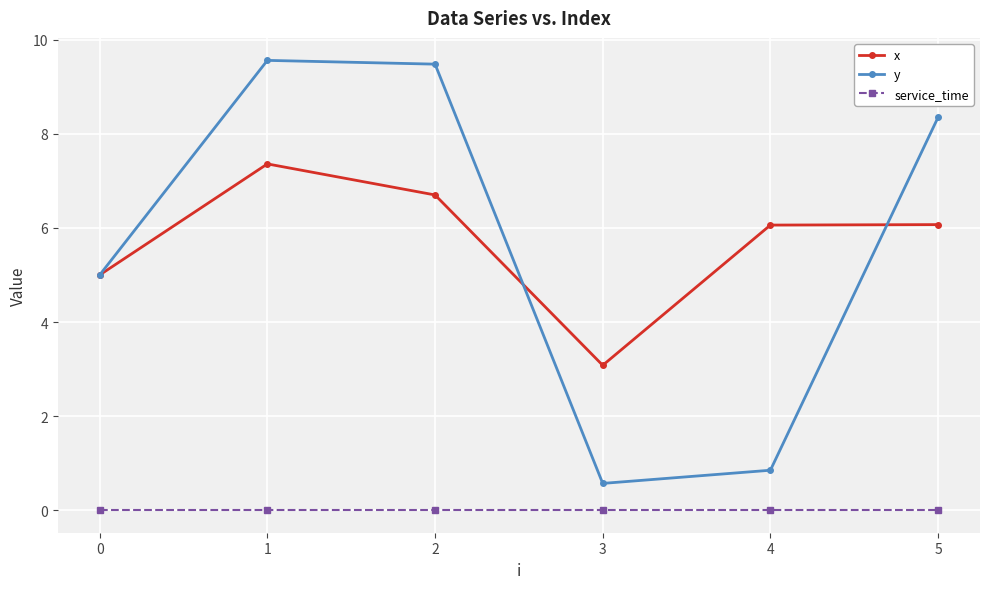

Which series has the largest range (max minus min)?

y